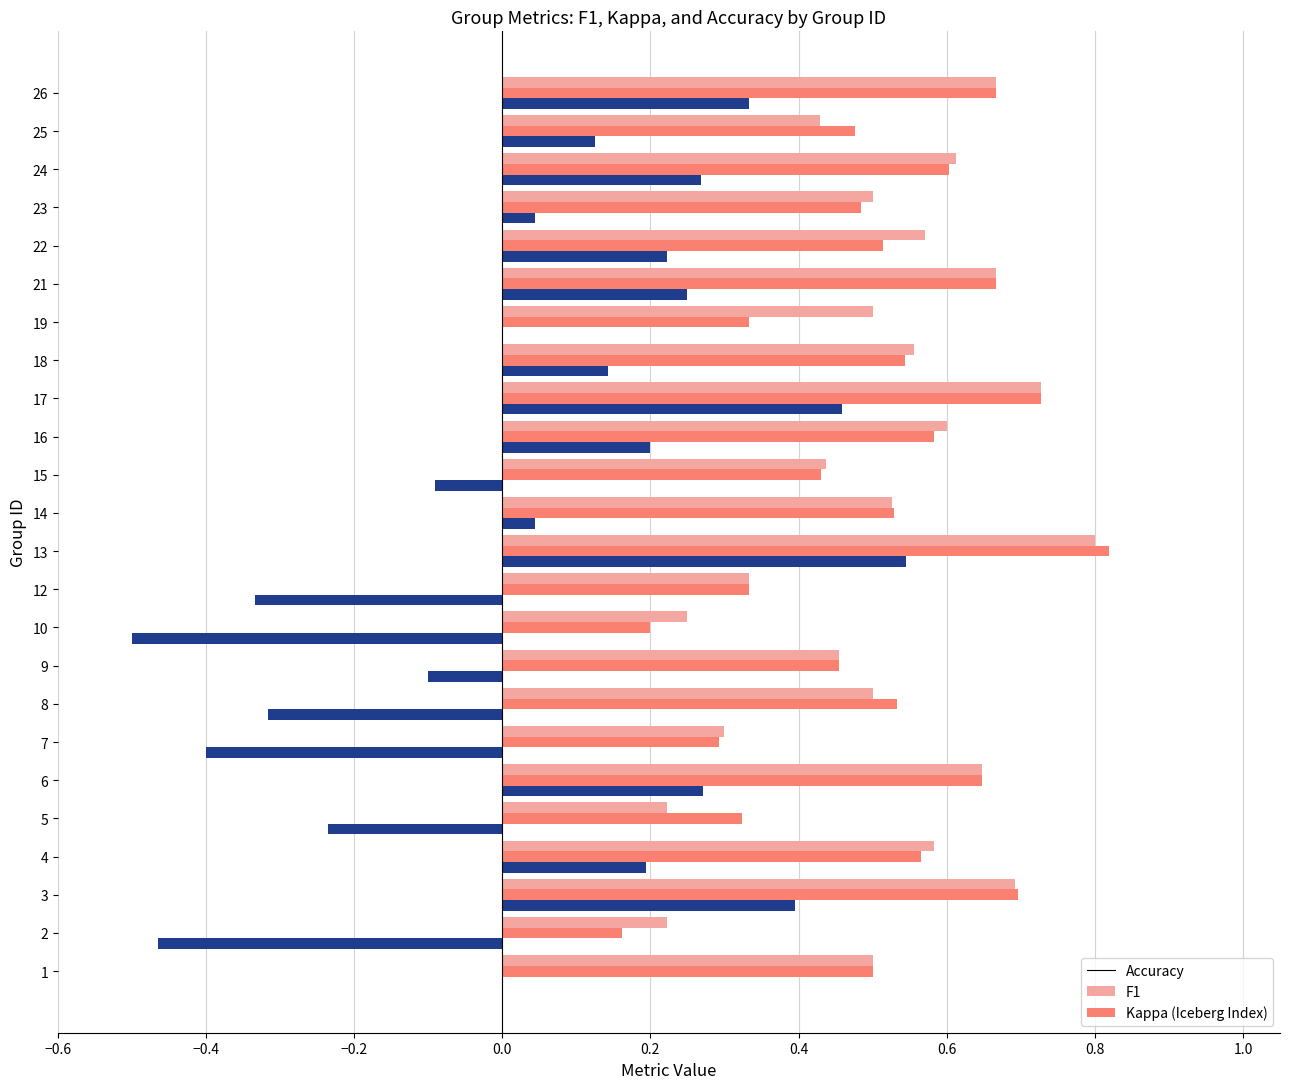

At which category is the sum across all series the highest?

13